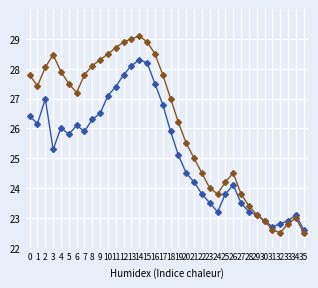

What is the total value across all series at 1?

53.6